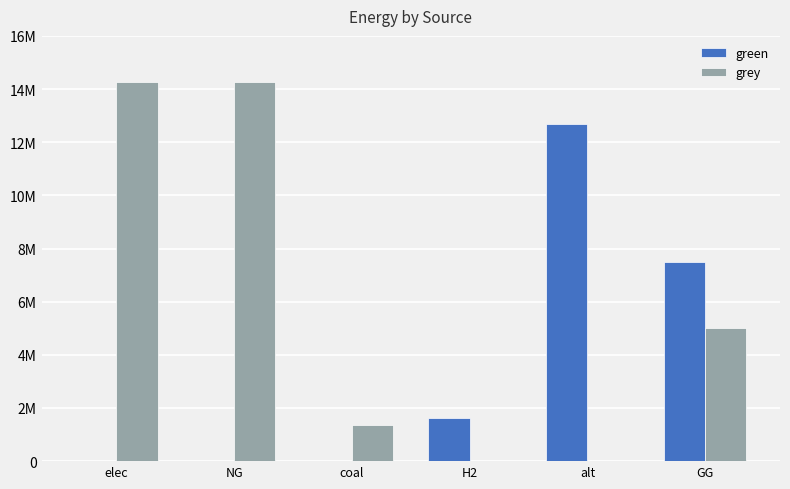

The value of green at H2 is 2433426.3. True or false?

False